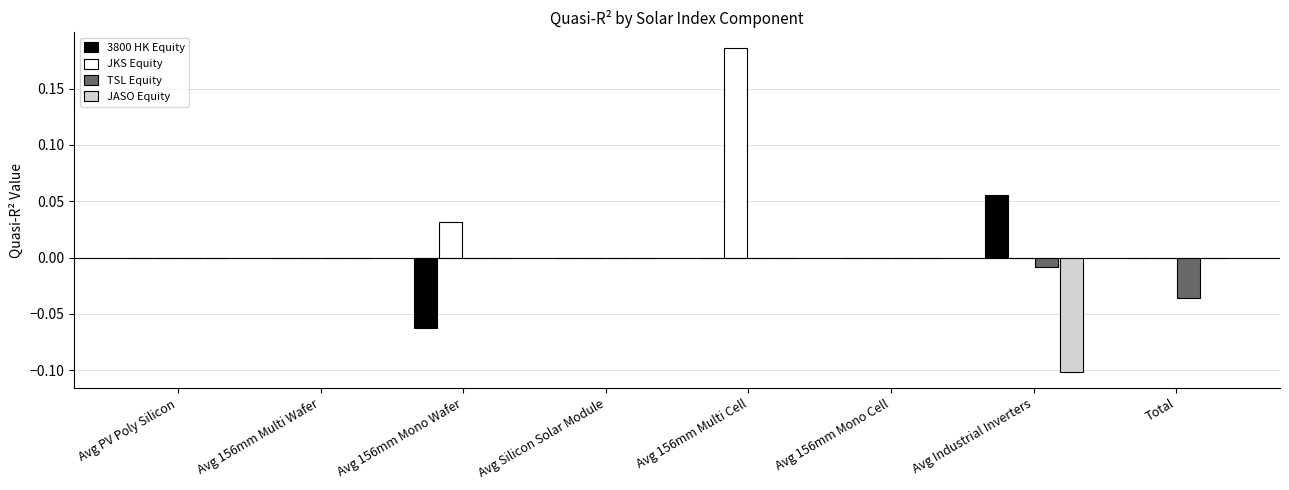

Which series has the largest range (max minus min)?

JKS Equity